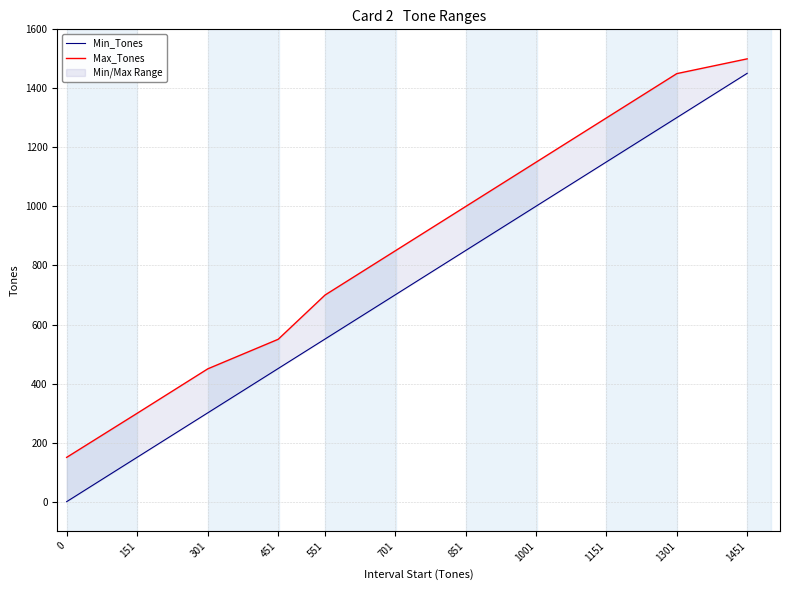

Is the value of Min_Tones at 551 greater than the value of Max_Tones at 1451?

No